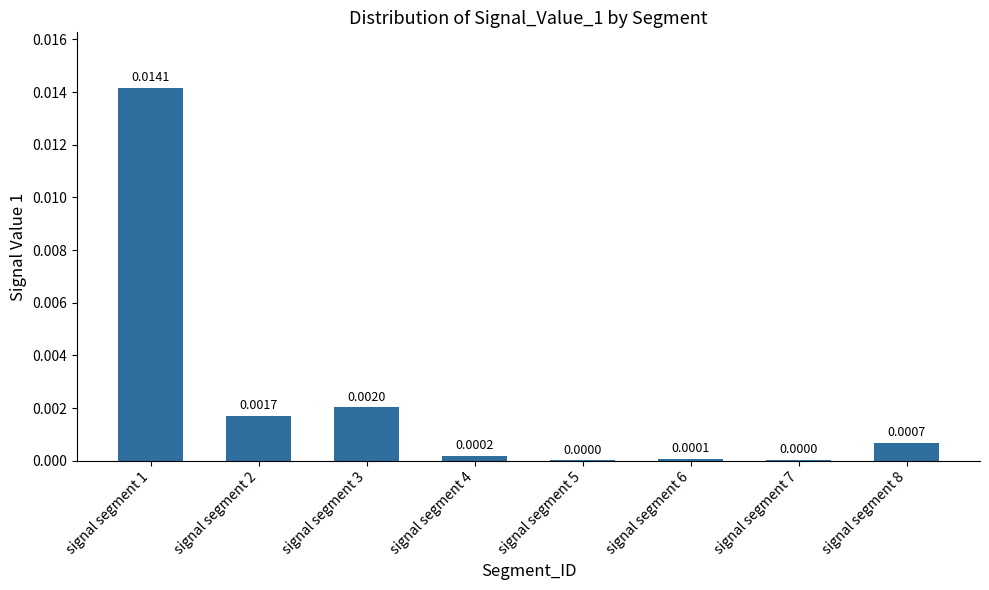

Are the bars horizontal?

No